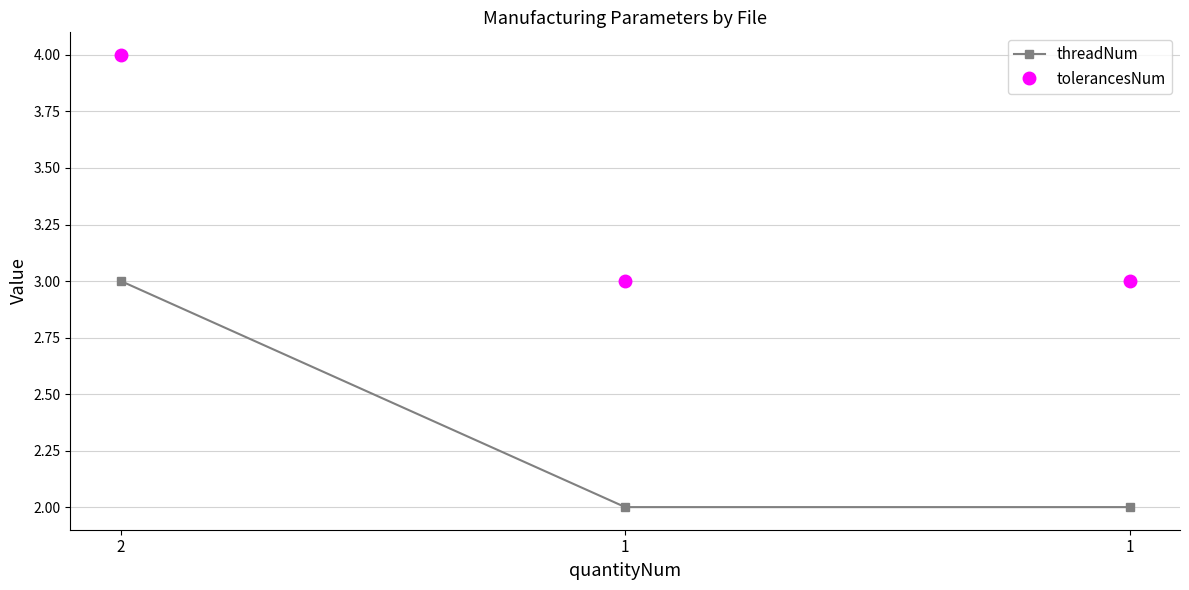

Where is threadNum nearest to the value 2?

1